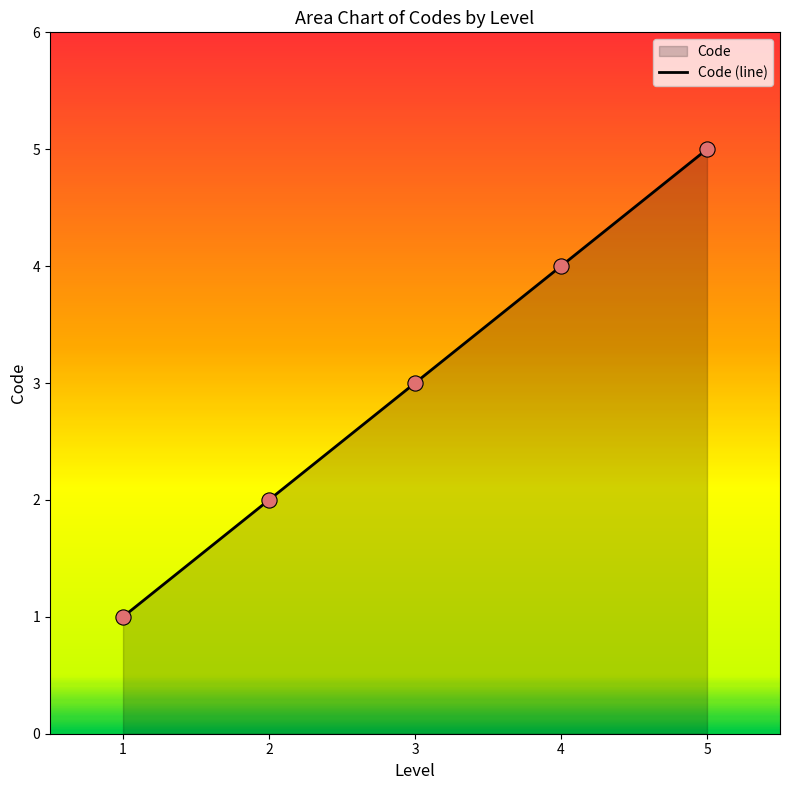

Approximately how many times larger is the value at 5 compared to 2?

2.5